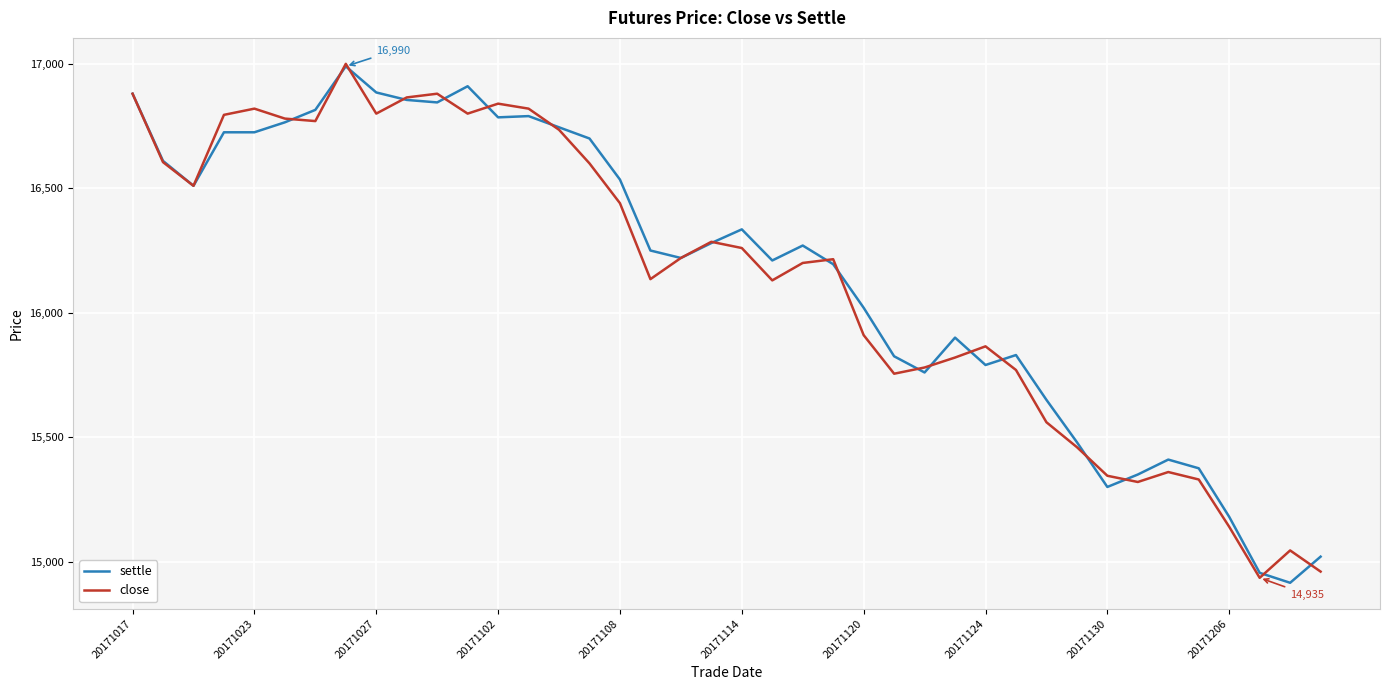

What is the minimum value shown in the chart?

14915